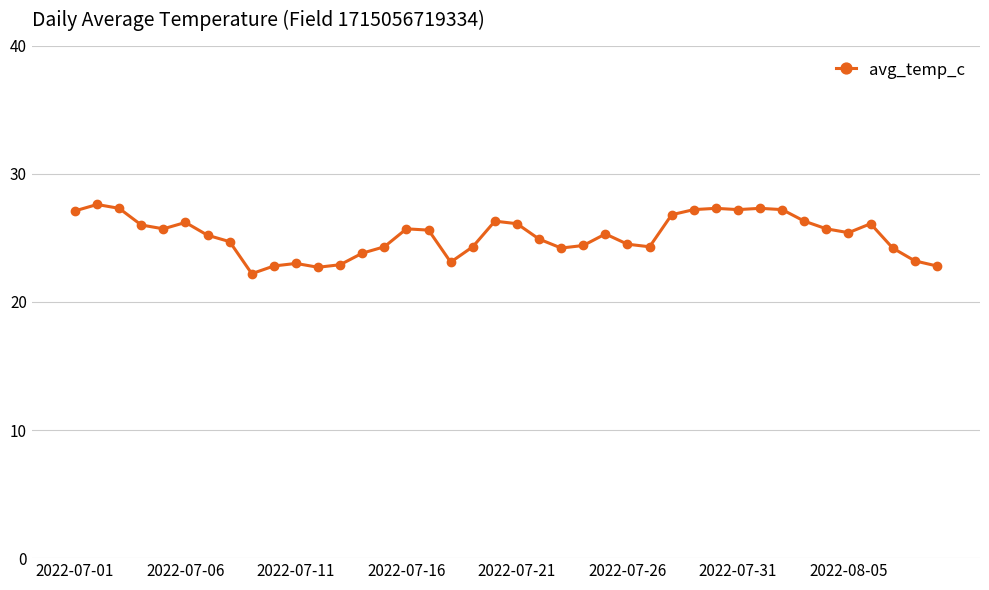

What is the difference between the second highest and minimum values?

5.1